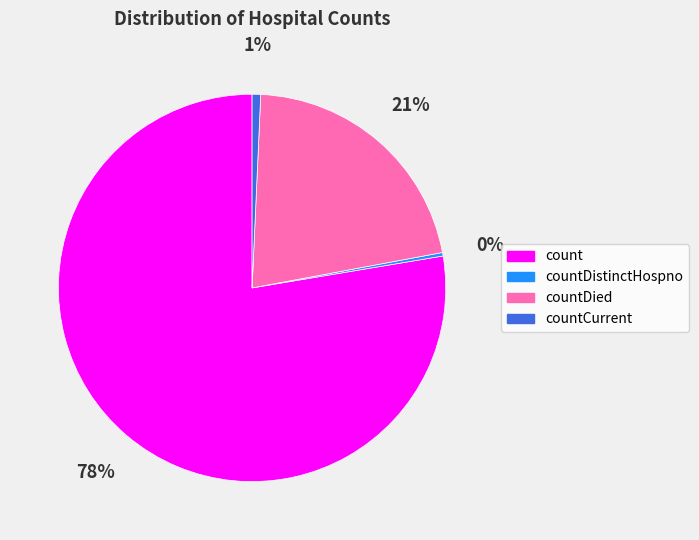

To the nearest percent, what is the average slice percentage?

25%